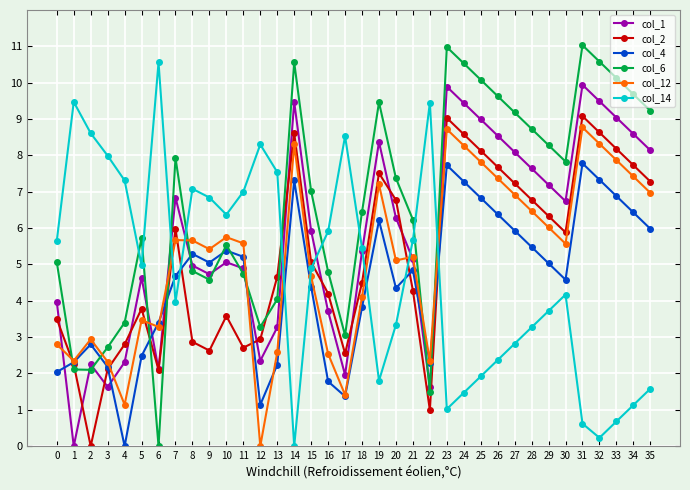

What is the difference between the maximum and minimum values in the col_6 series?

11.0